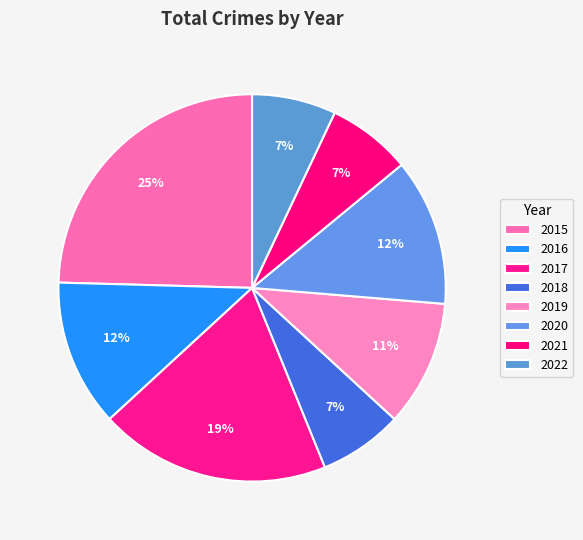

To the nearest percent, what is the combined percentage of 2020 and 2021?

19%